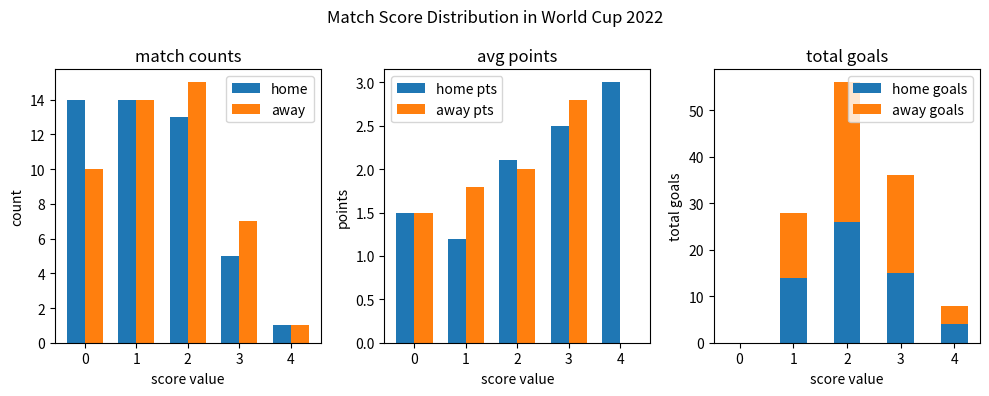

Is it true that home goals equals 26.0 at 2?

True